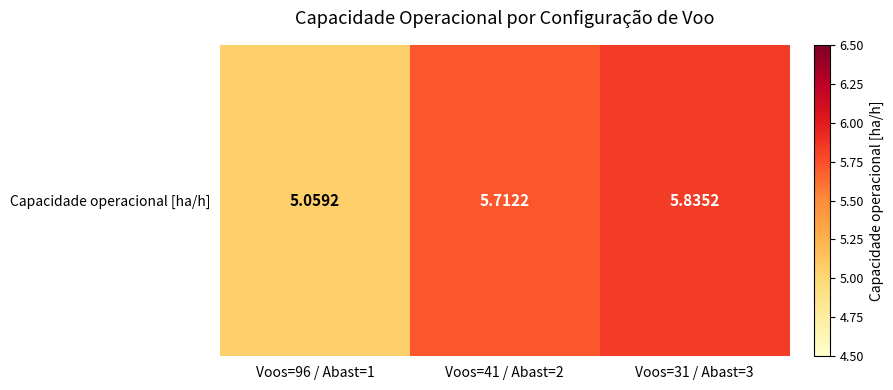

True or false: the data shows 5.1 at Voos=96 / Abast=1.

True